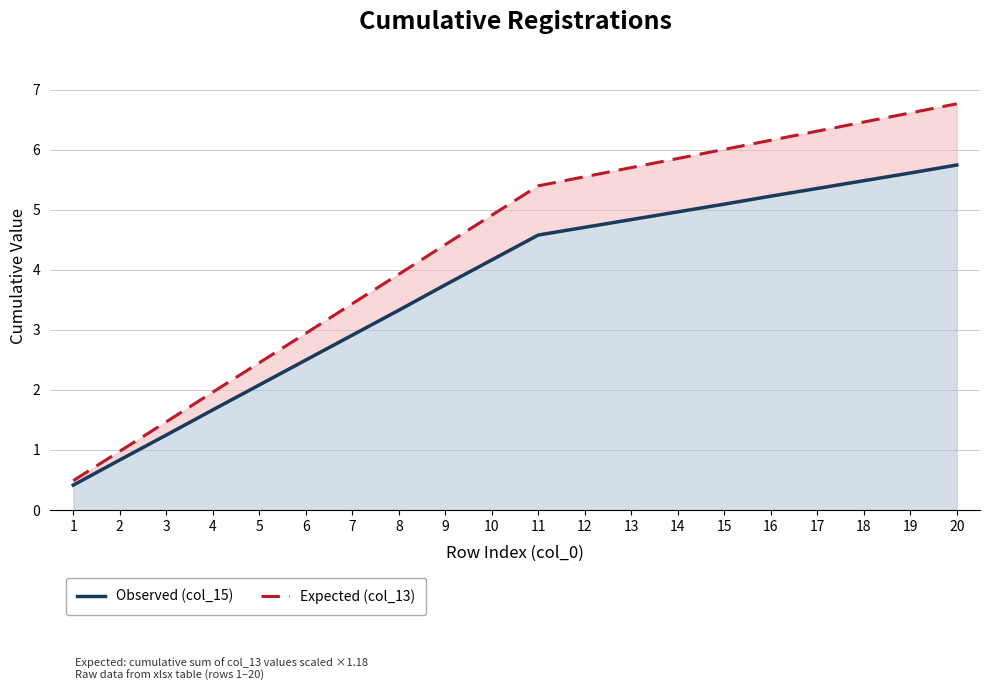

Which series changed the most between 15 and 19?

Expected (col_13)